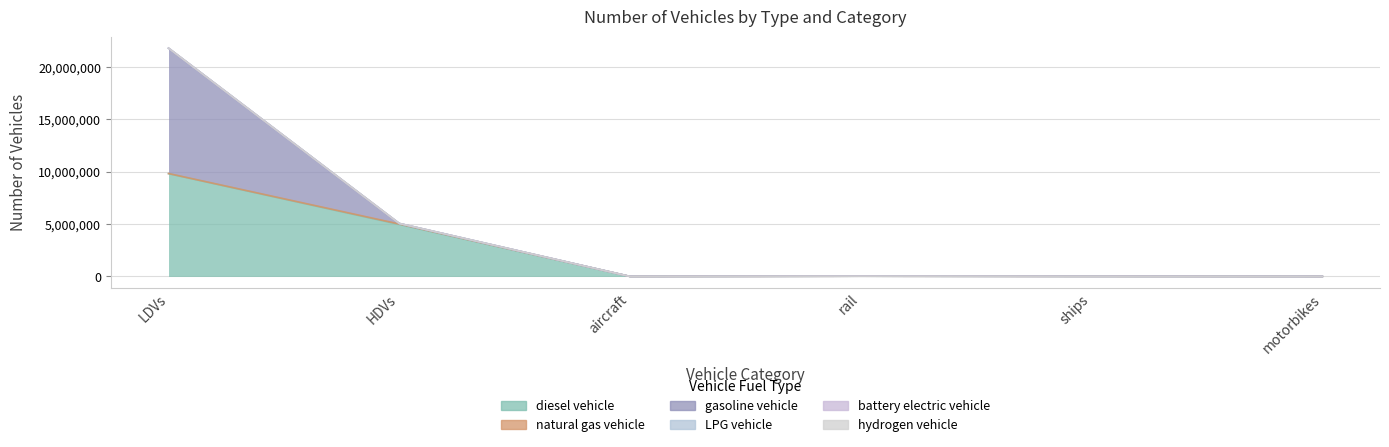

True or false: LPG vehicle and natural gas vehicle intersect in this chart.

False